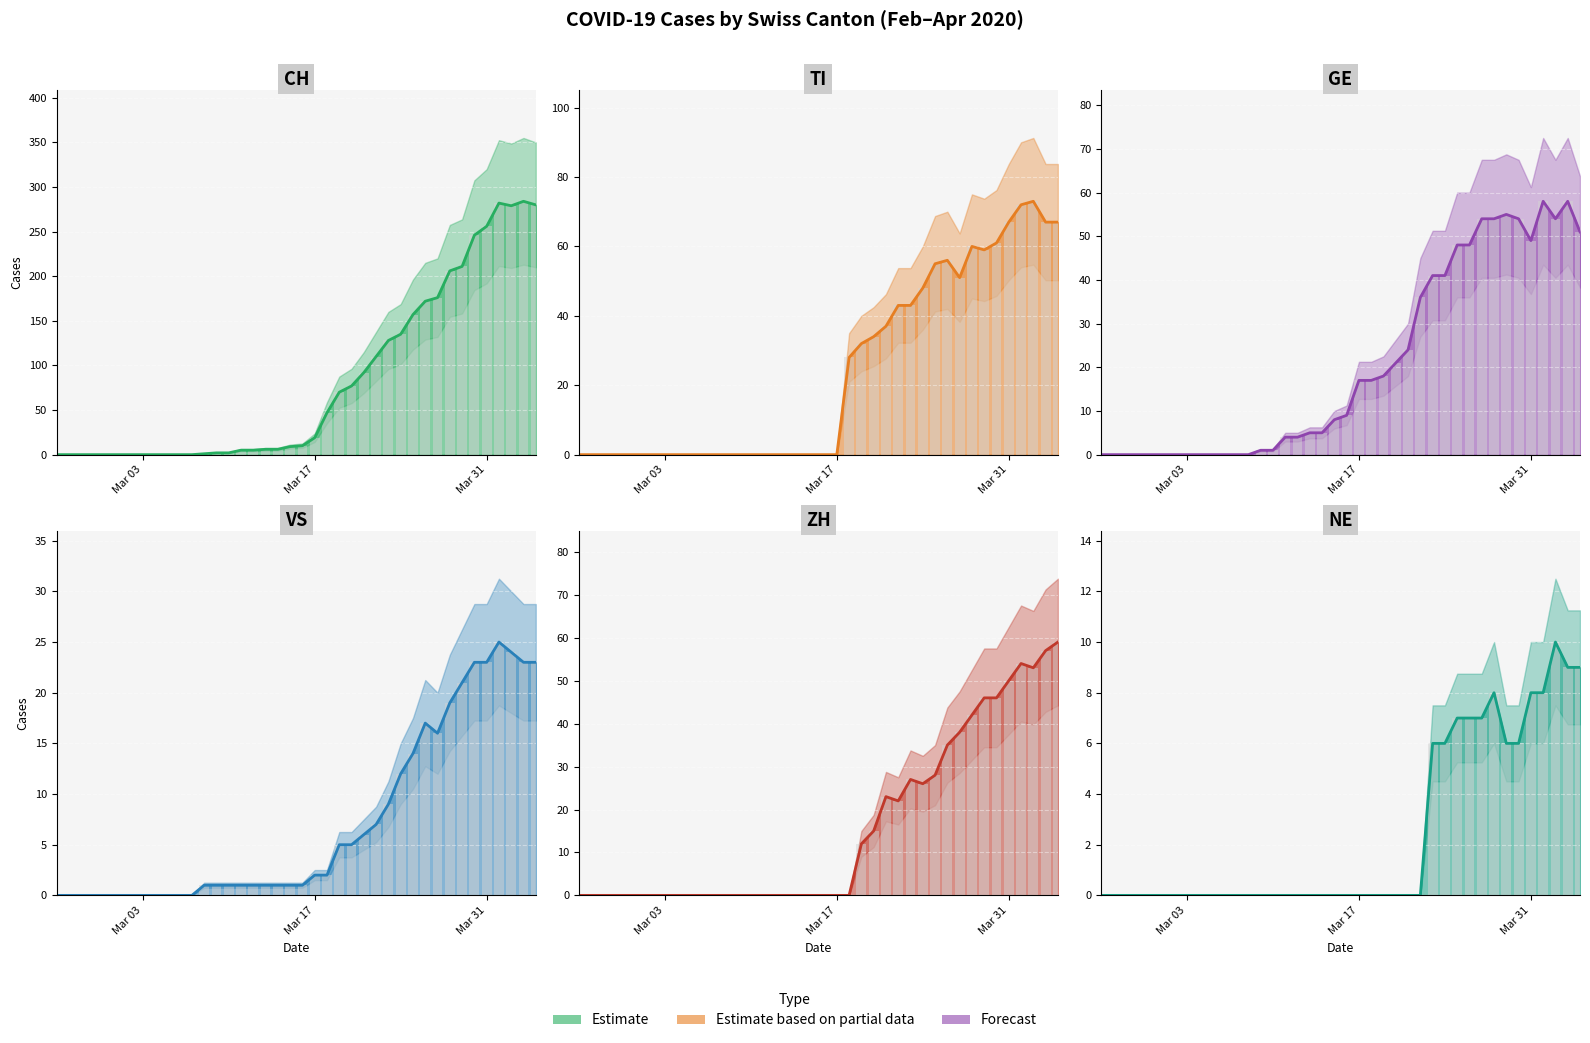

The value of NE at 2020-02-28 is 4. True or false?

False